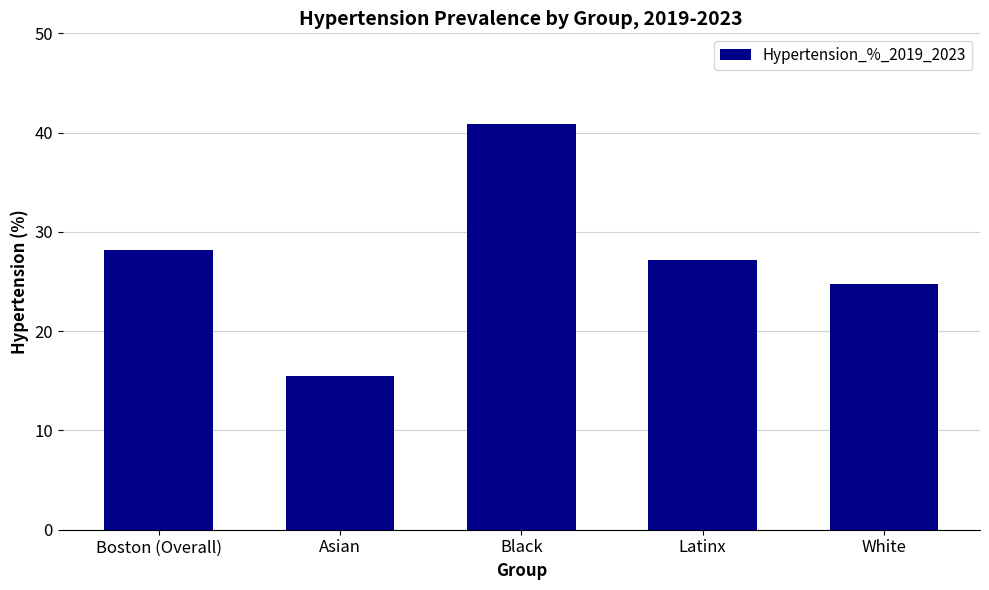

What is the average value?

27.3